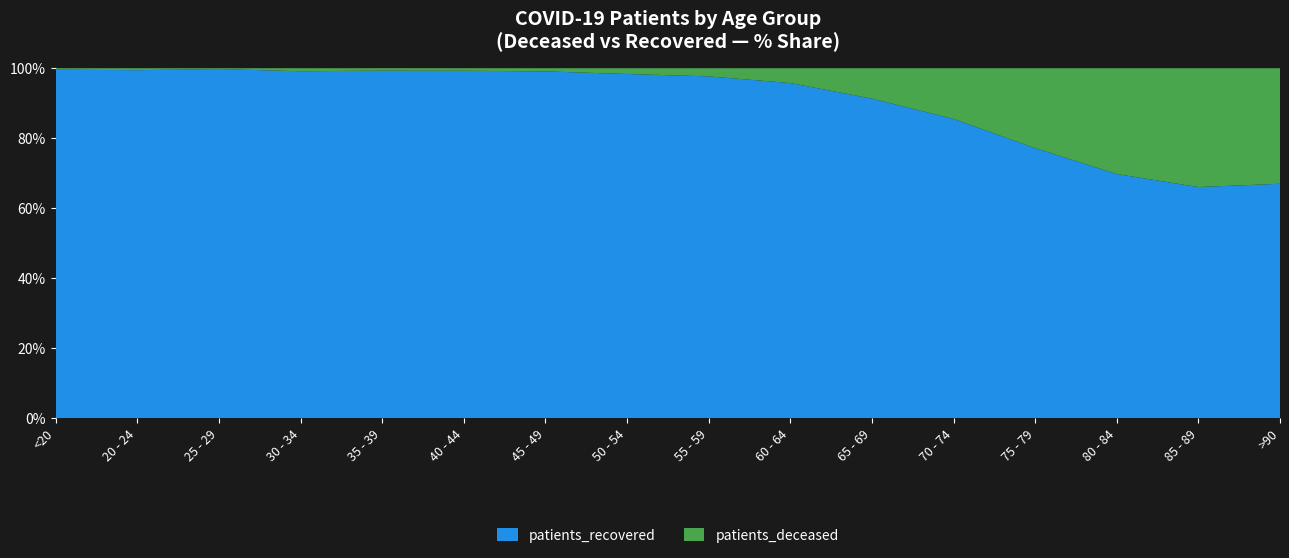

Reading left to right, extract all data points from this chart.

patients_deceased: <20=6	20 - 24=3	25 - 29=2	30 - 34=11	35 - 39=10	40 - 44=13	45 - 49=27	50 - 54=77	55 - 59=133	60 - 64=246	65 - 69=519	70 - 74=1086	75 - 79=1783	80 - 84=2037	85 - 89=1492	>90=630
patients_recovered: <20=1492	20 - 24=548	25 - 29=899	30 - 34=1289	35 - 39=1480	40 - 44=1835	45 - 49=3007	50 - 54=4630	55 - 59=5615	60 - 64=5585	65 - 69=5466	70 - 74=6415	75 - 79=6026	80 - 84=4700	85 - 89=2902	>90=1278